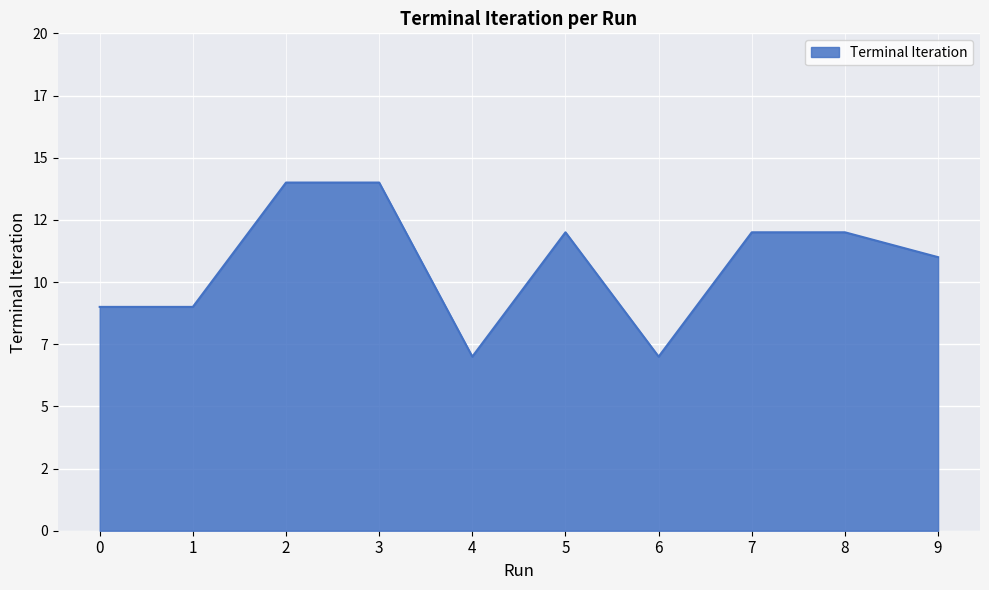

The value at 4 is 7. True or false?

True